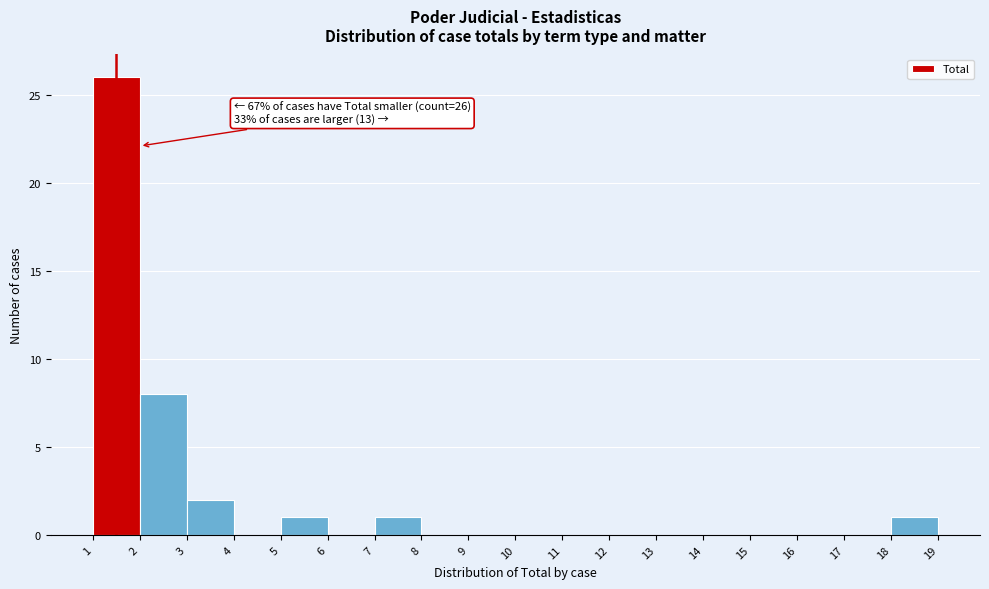

Over which range of the x-axis is the bar tallest?

1 to 2